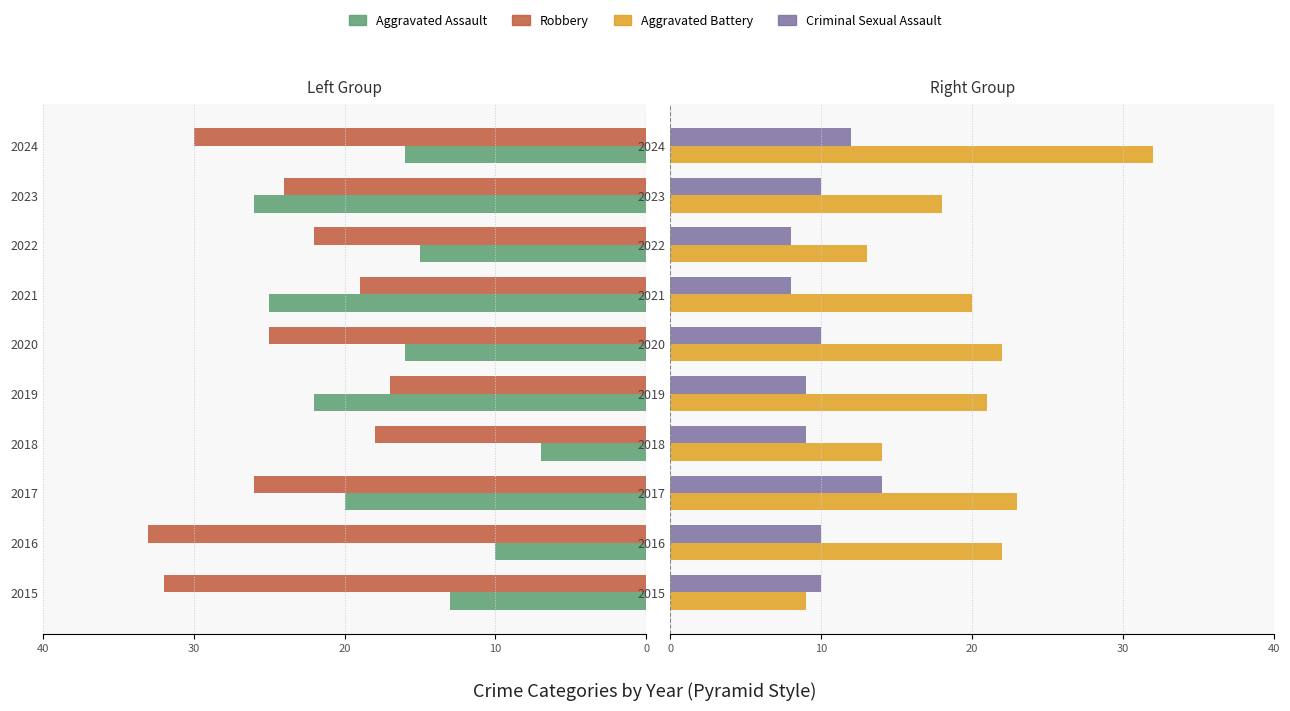

What is the difference between the maximum and minimum values in the Aggravated Battery series?

23